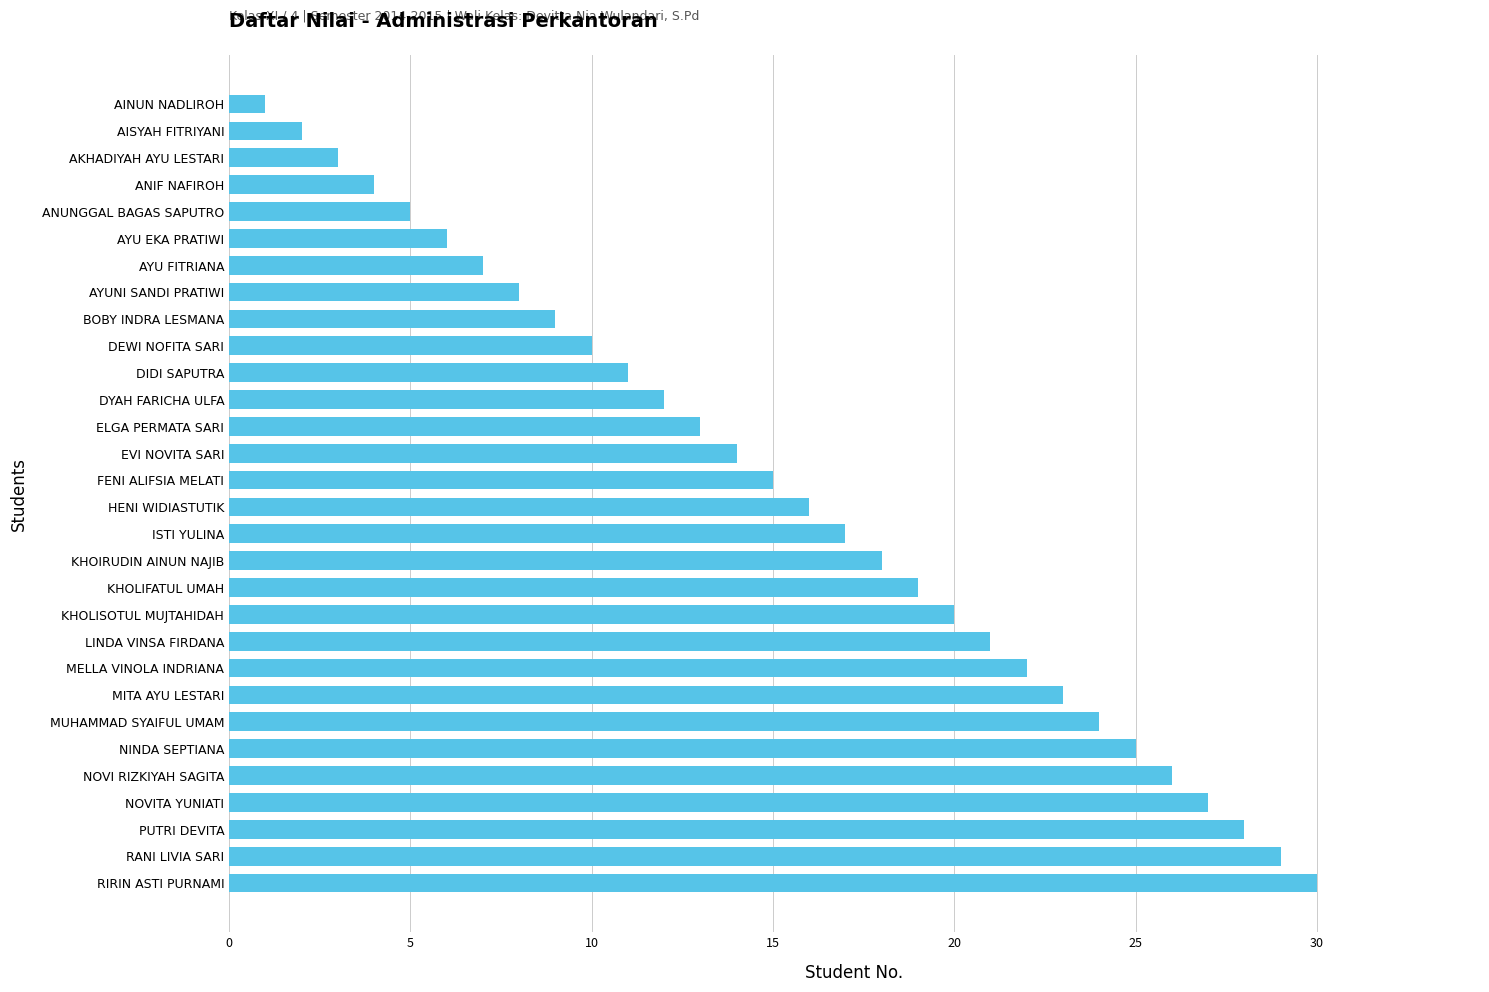

What is the change in value from HENI WIDIASTUTIK to KHOLIFATUL UMAH?

+3